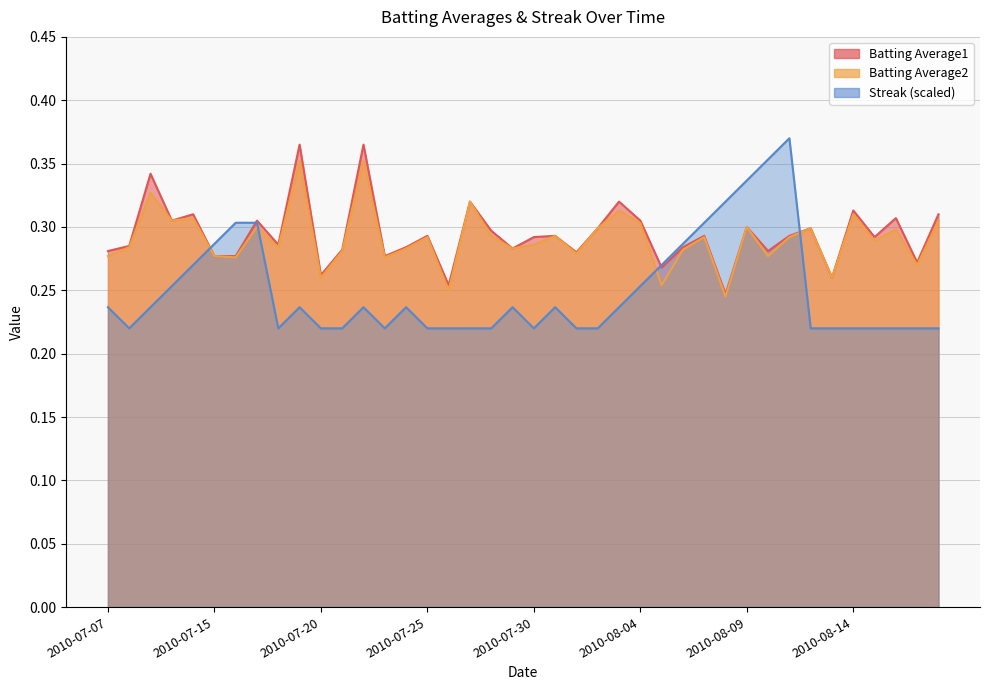

How many interior local valleys does the Batting Average1 series have?

13